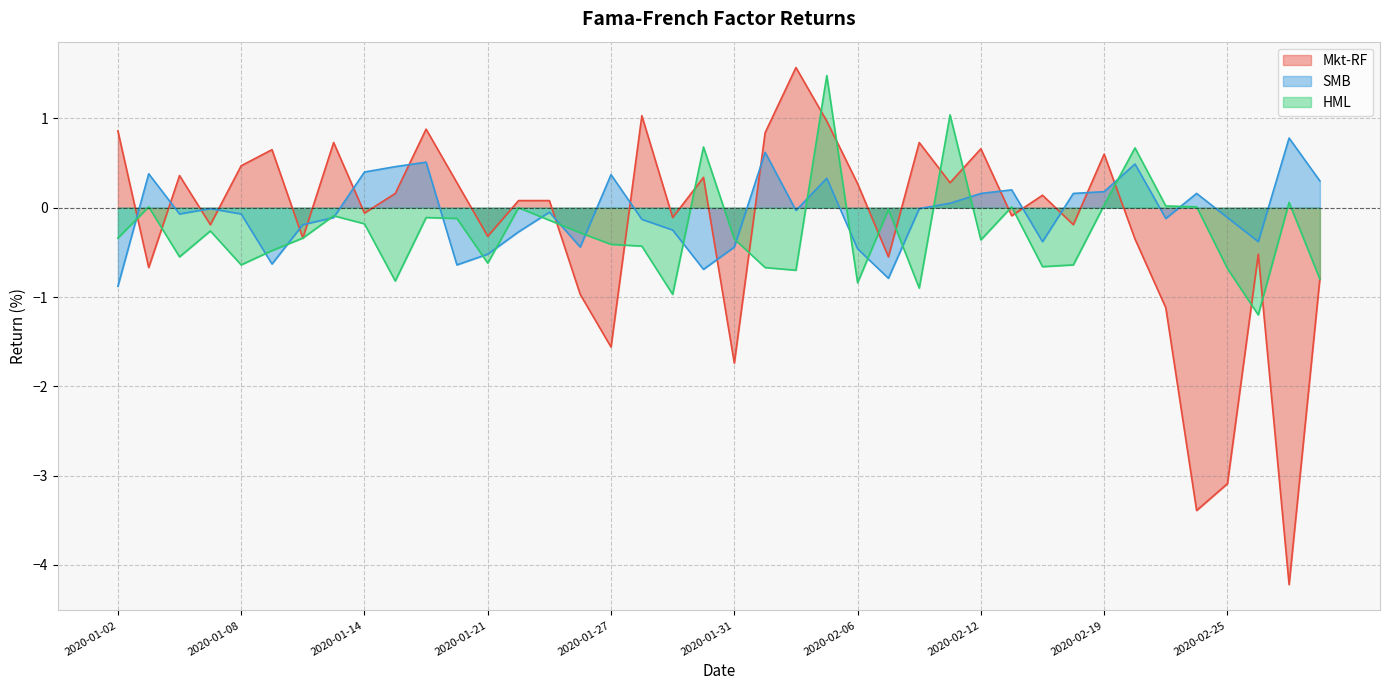

Which series has the widest spread of values?

Mkt-RF